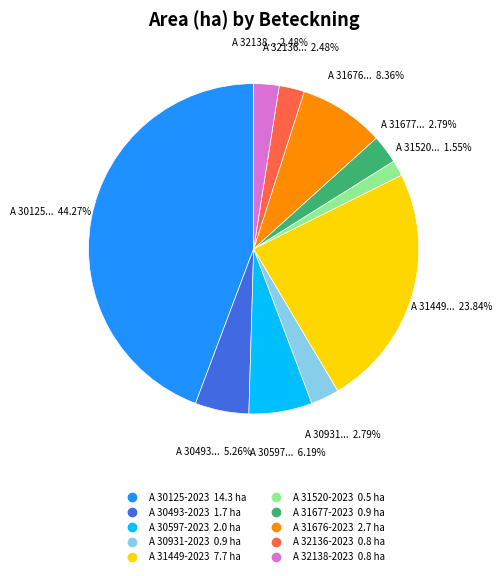

What is the total percentage of A 31520-2023 and A 32138-2023?

4.0%